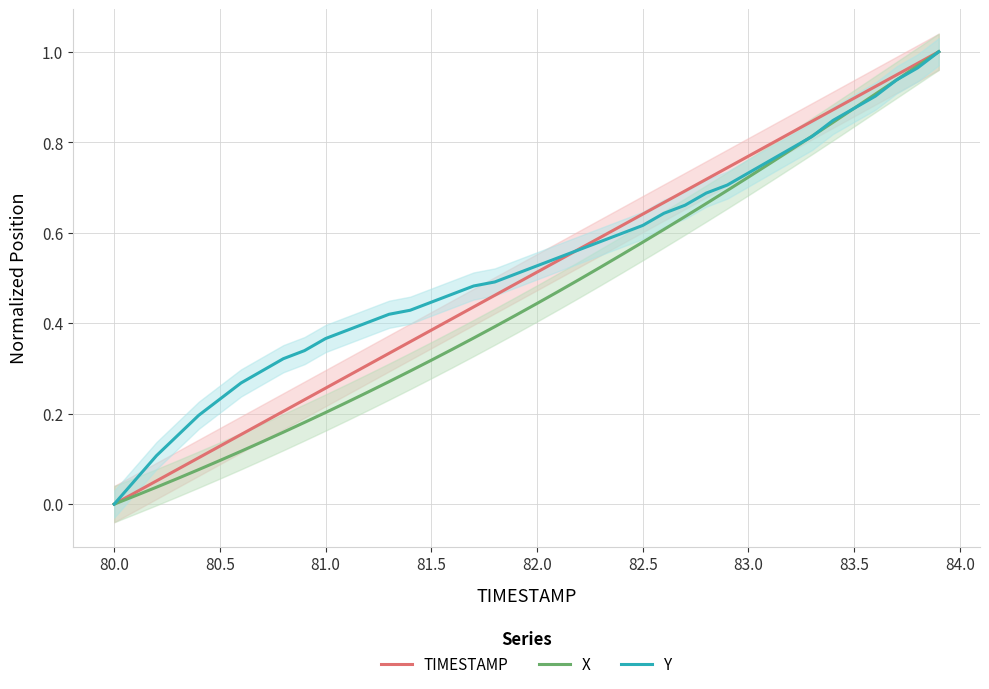

Which series has the largest total across all categories?

Y